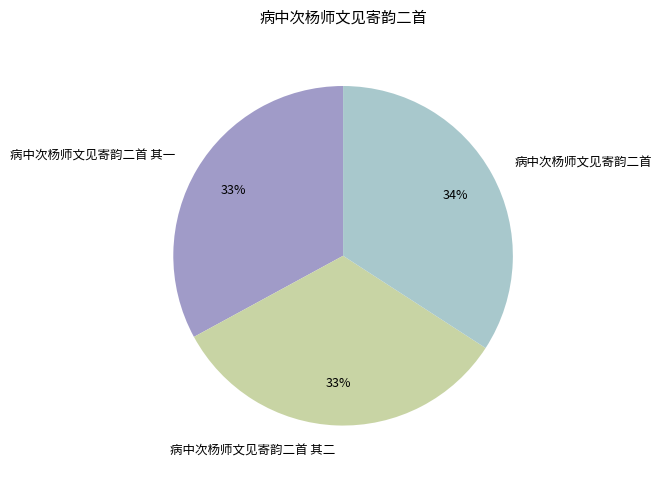

The 病中次杨师文见寄韵二首 其一 slice represents 38% of the pie. True or false?

False